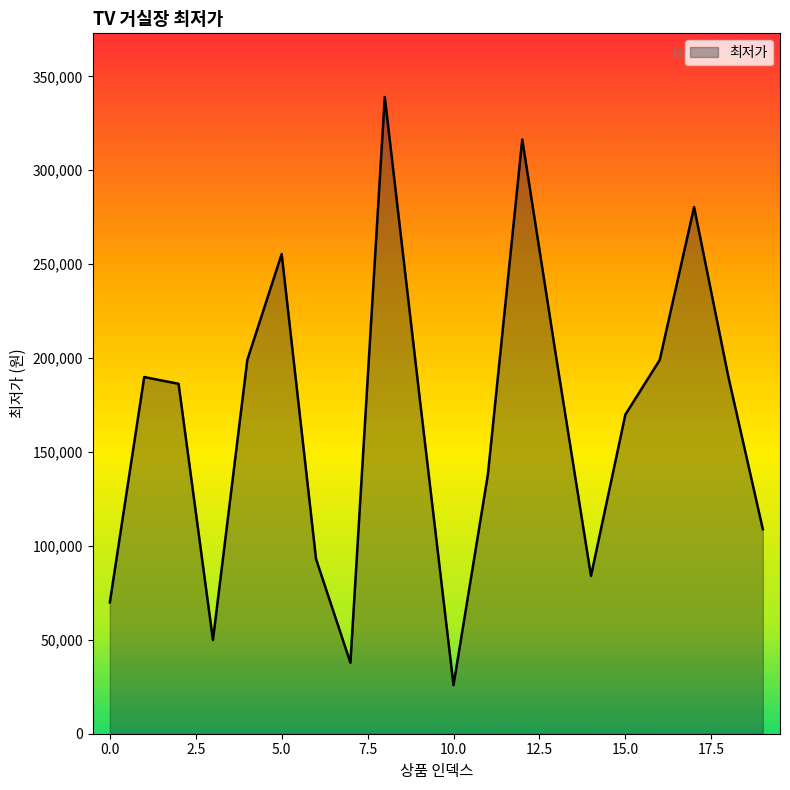

What is the difference between the maximum and minimum values?

313100